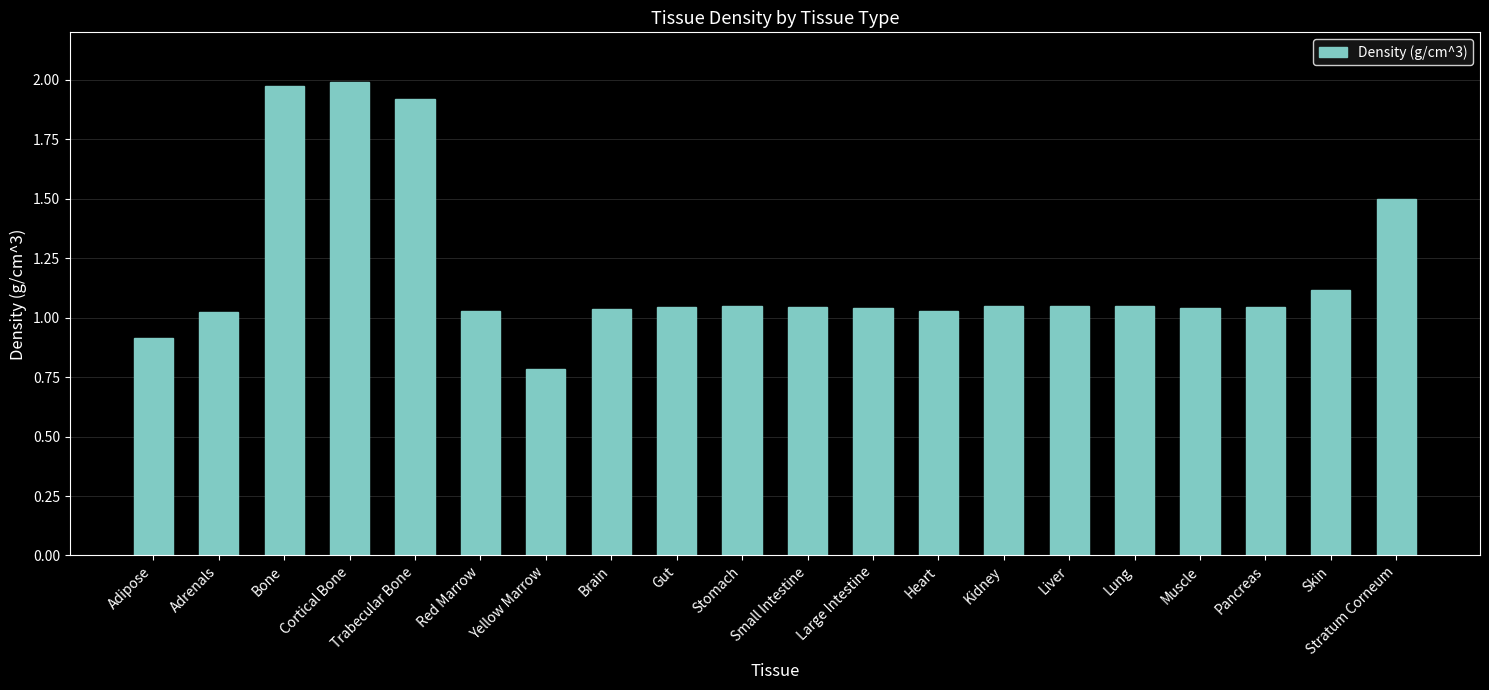

Which label corresponds to the smallest value in the chart?

Yellow Marrow